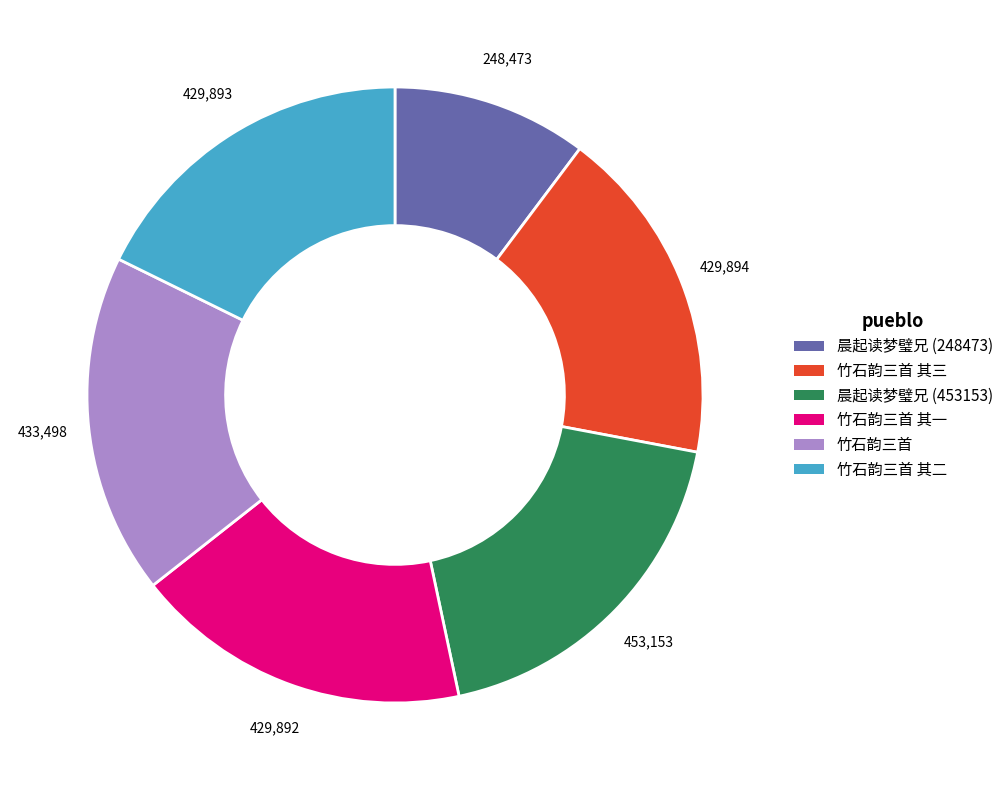

Does any single category account for the majority?

No